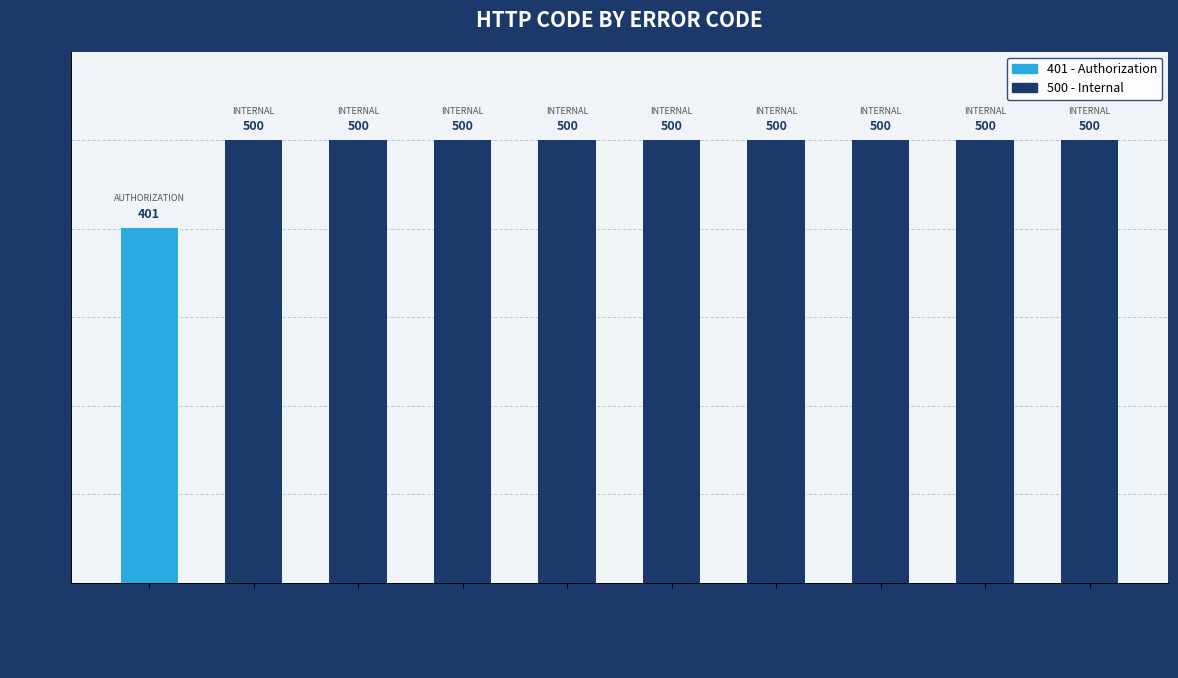

Does the chart contain stacked bars?

No